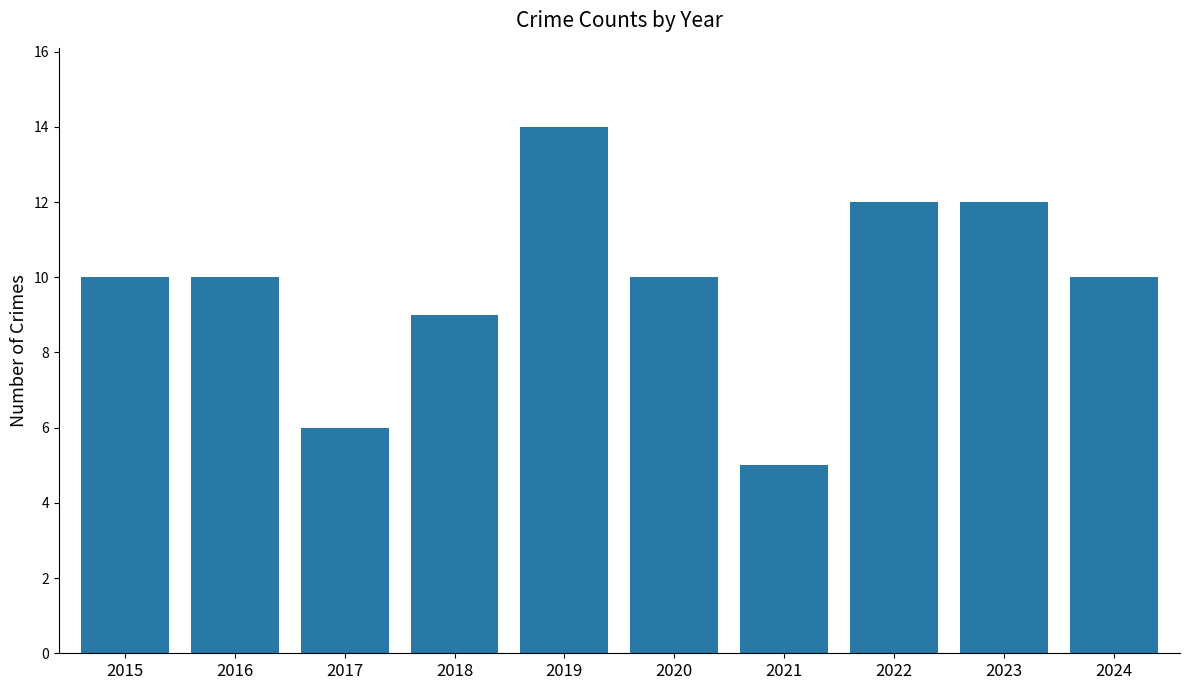

What is the value of the 9th bar from the left?

12